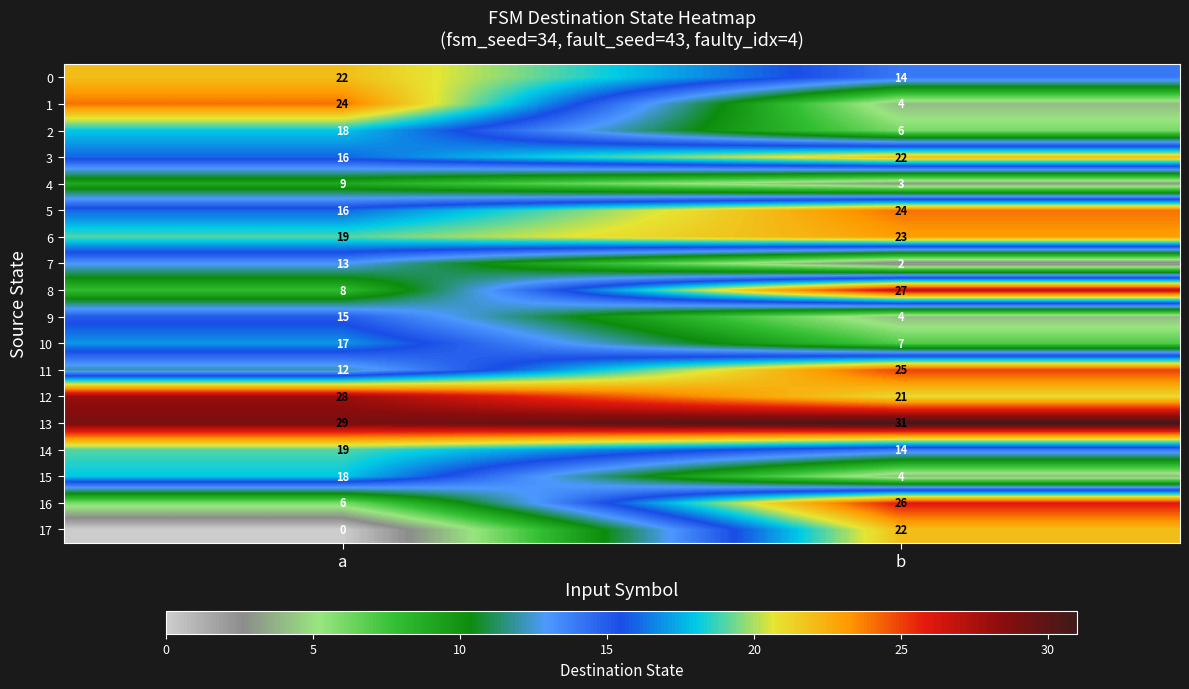

At which label is 12 closest to 24?

b